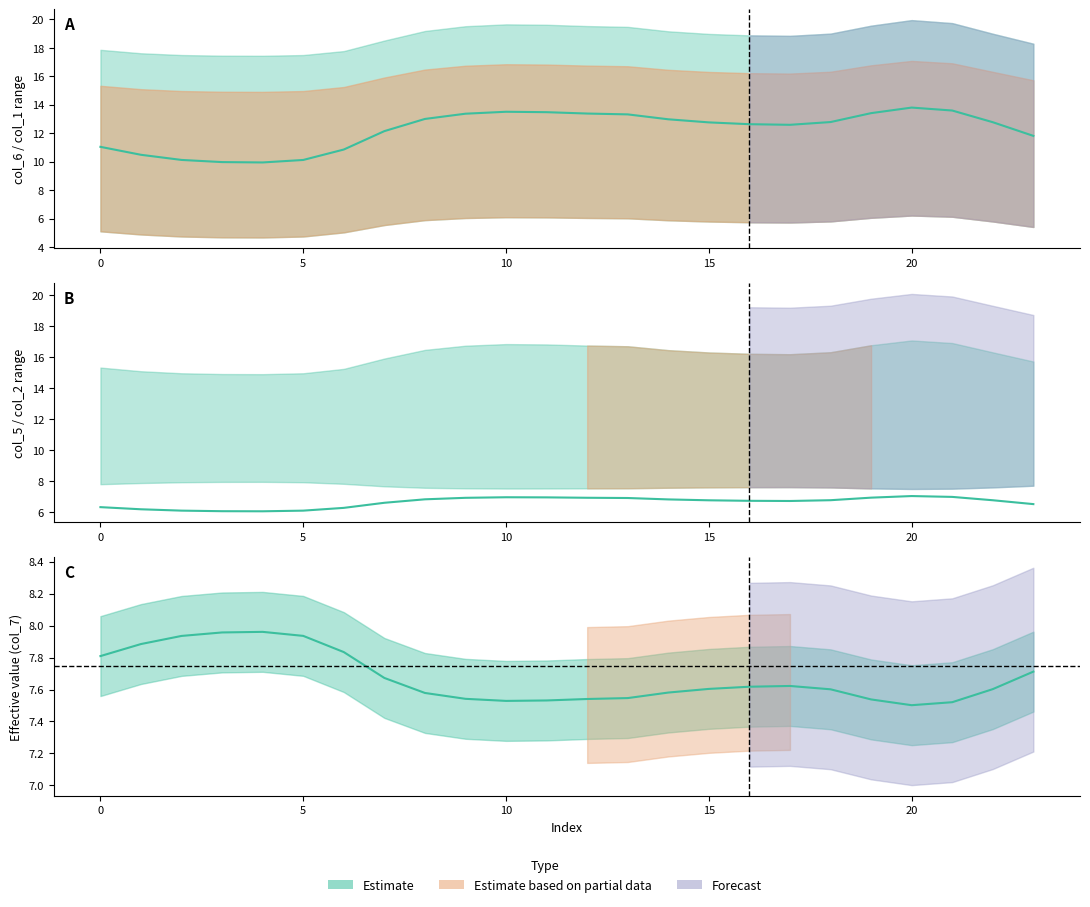

True or false: col_2 centre and col_7 centre intersect in this chart.

False